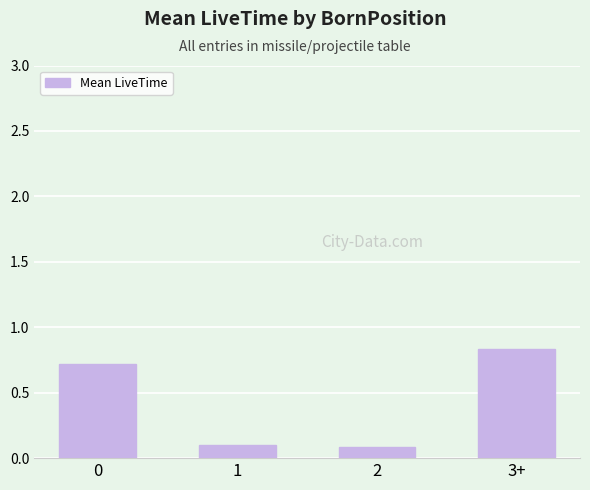

At which category does the chart reach its peak across all series?

3+